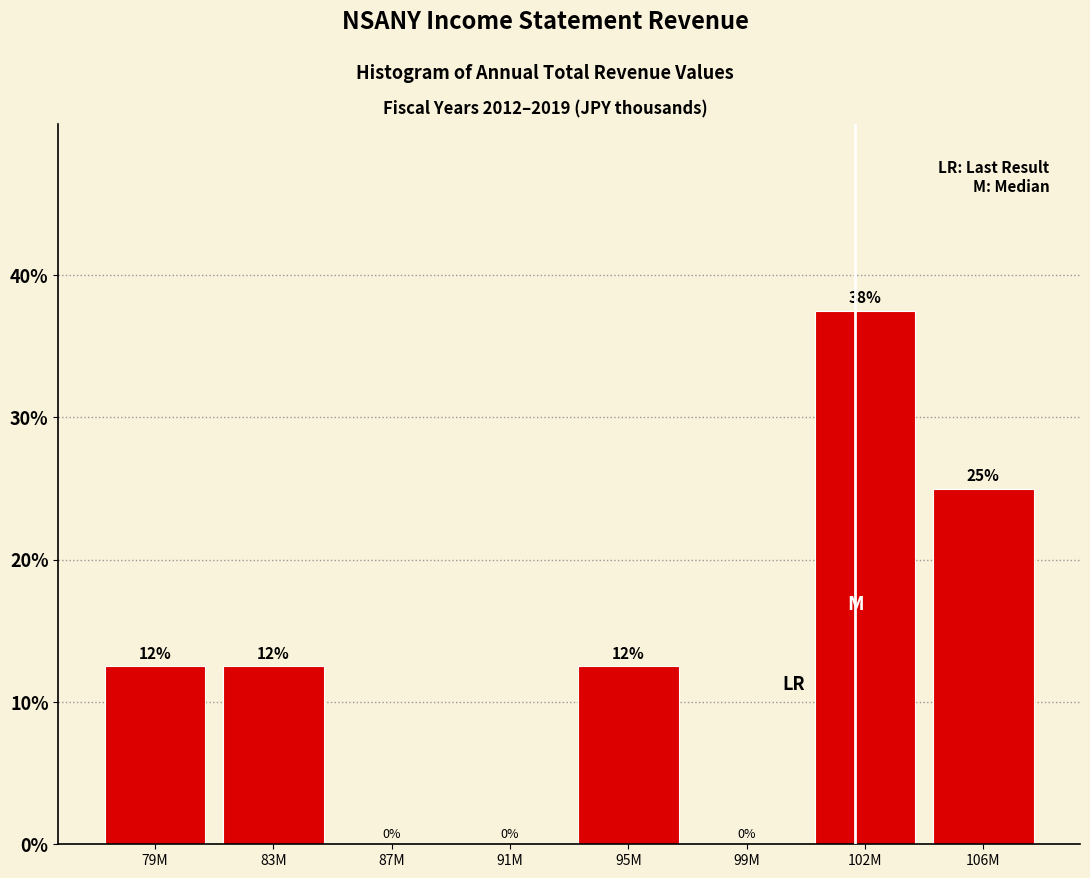

What is the greatest value displayed?

37.5